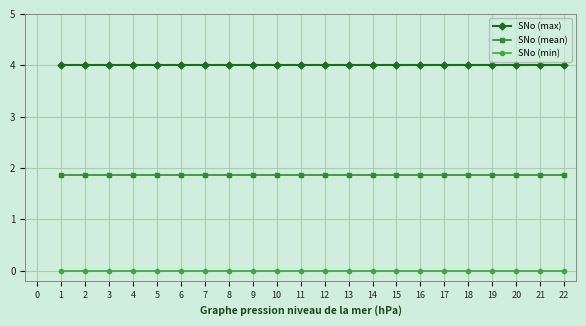

Rank the series by their average value, from highest to lowest.

SNo (max), SNo (mean), SNo (min)